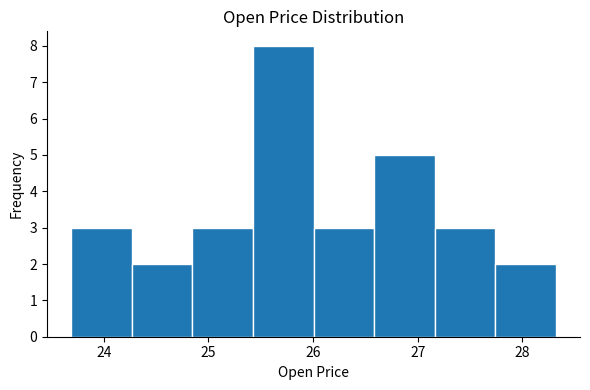

Reading left to right, list every bar in this chart as the range it spans on the x-axis followed by its height. Neither the bar edges nor the heights are printed on the chart, so give them approximately, as read against the axes.

23.7 to 24.3: 3
24.3 to 24.8: 2
24.8 to 25.4: 3
25.4 to 26.0: 8
26.0 to 26.6: 3
26.6 to 27.2: 5
27.2 to 27.7: 3
27.7 to 28.3: 2